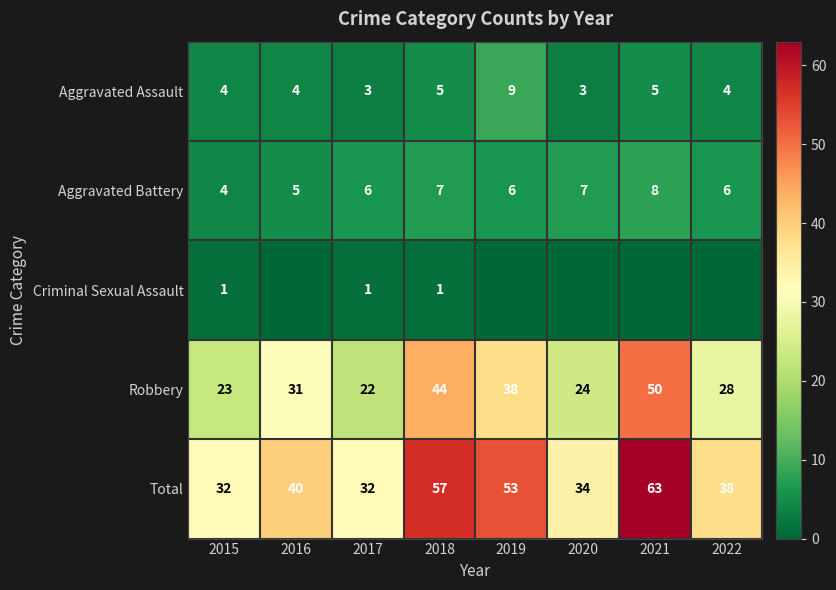

True or false: Robbery has a value of 38 at 2015.

False